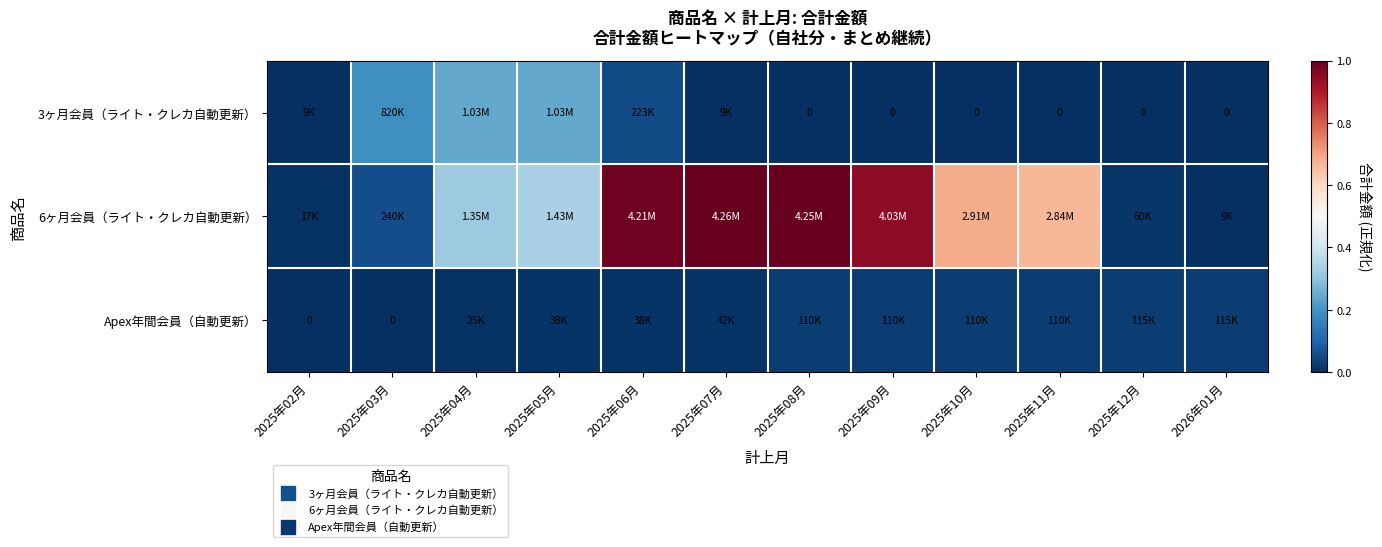

True or false: 3ヶ月会員（ライト・クレカ自動更新） has a value of 0.0 at 2025年12月.

True